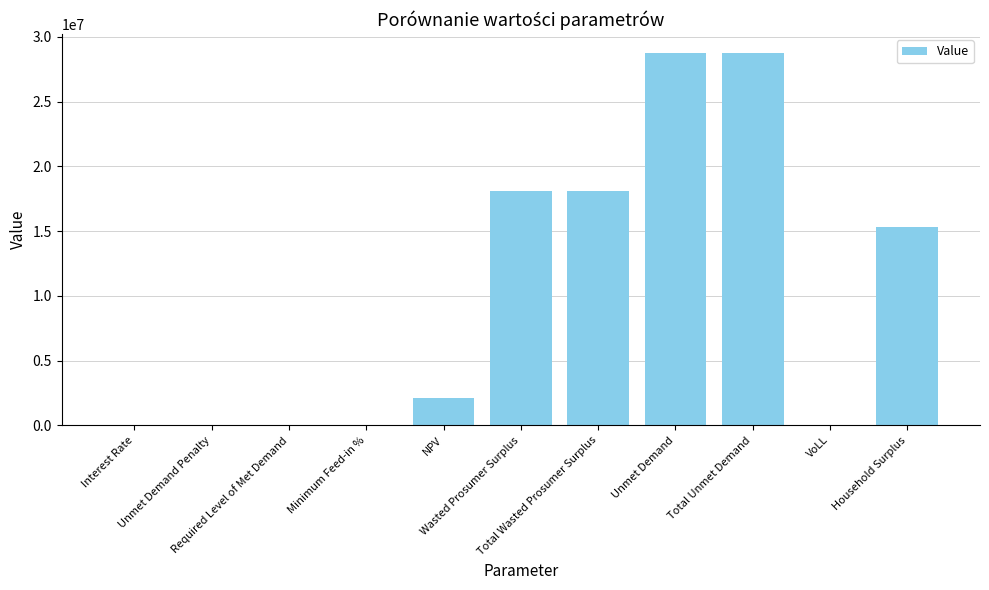

The value at Total Unmet Demand is 46778506.3. True or false?

False